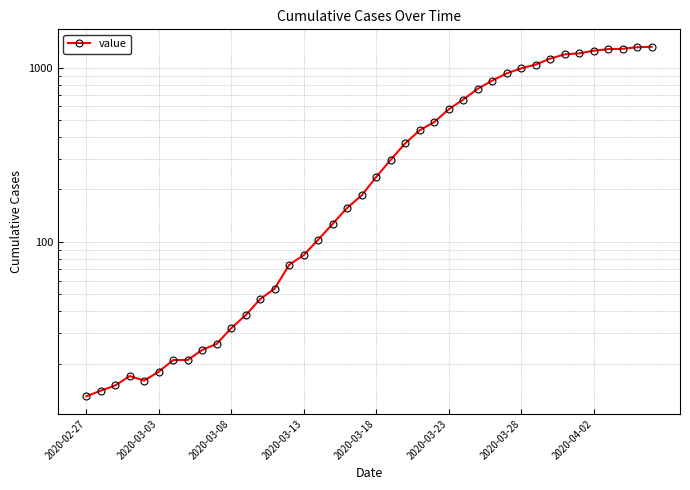

True or false: the data shows 176 at 16.

False